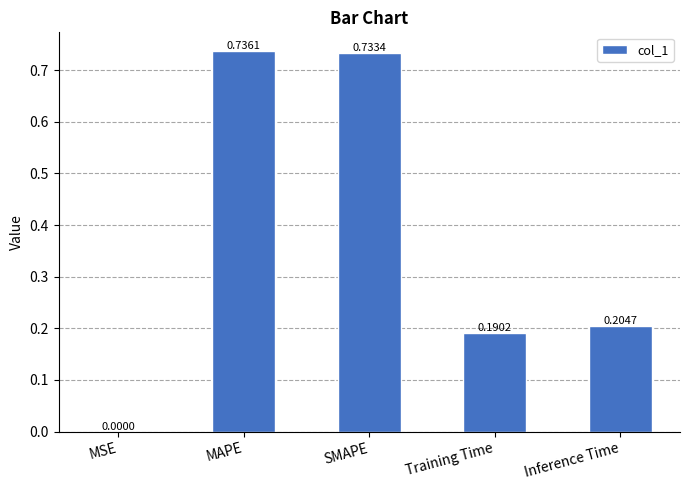

Which label corresponds to the largest value in the chart?

MAPE